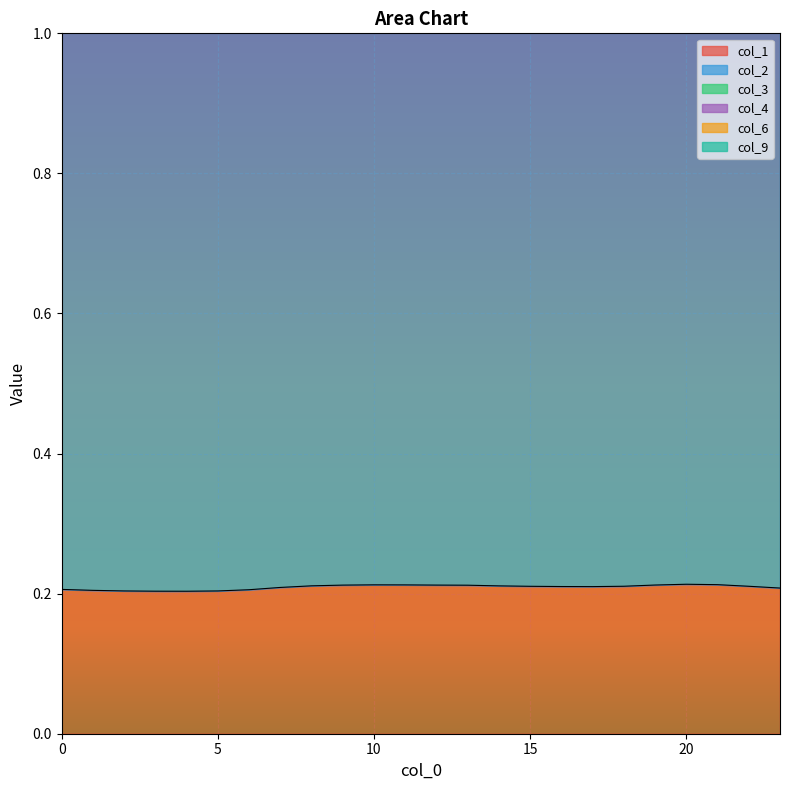

Which category has the highest value in the col_9 series?

20